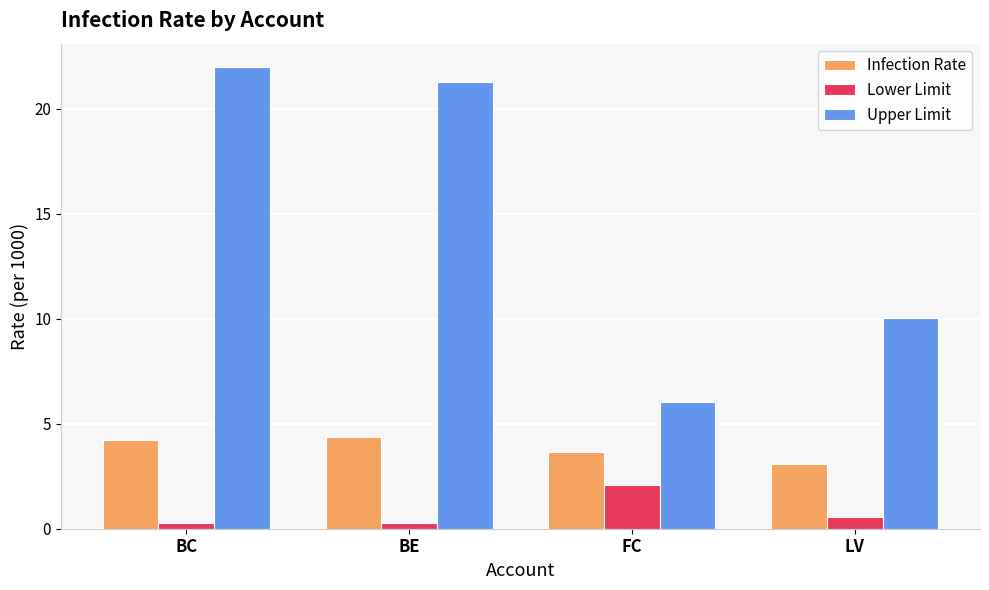

What is the sum of all Infection Rate values?

15.3